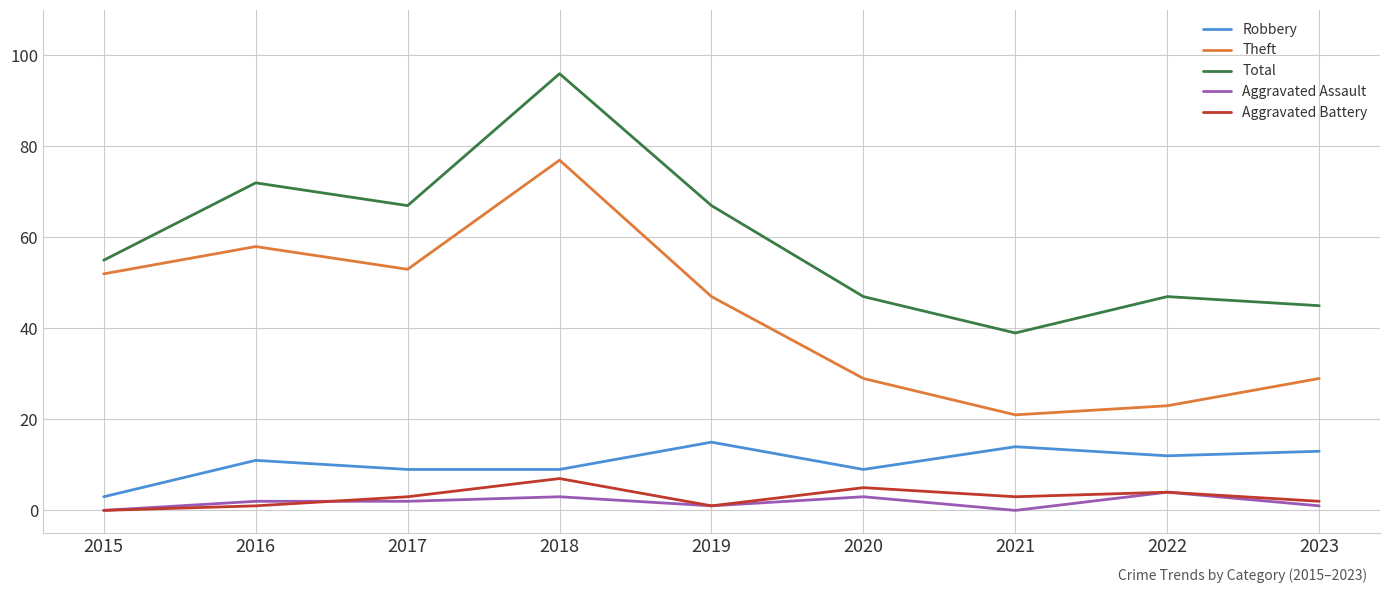

Is this an area chart (filled region under the line)?

No